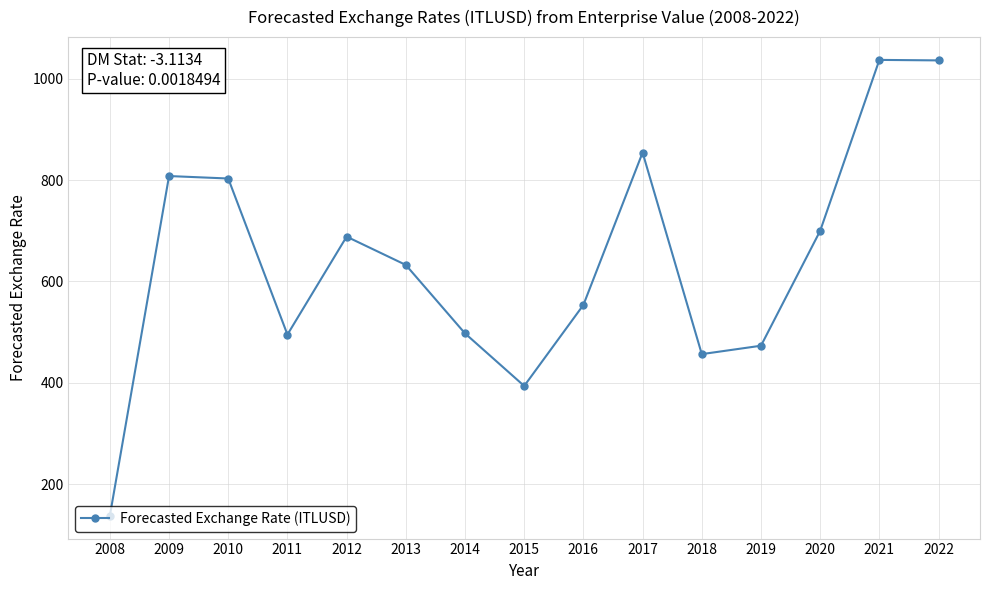

What is the sum of the values at 2014 and 2016?

1051.3